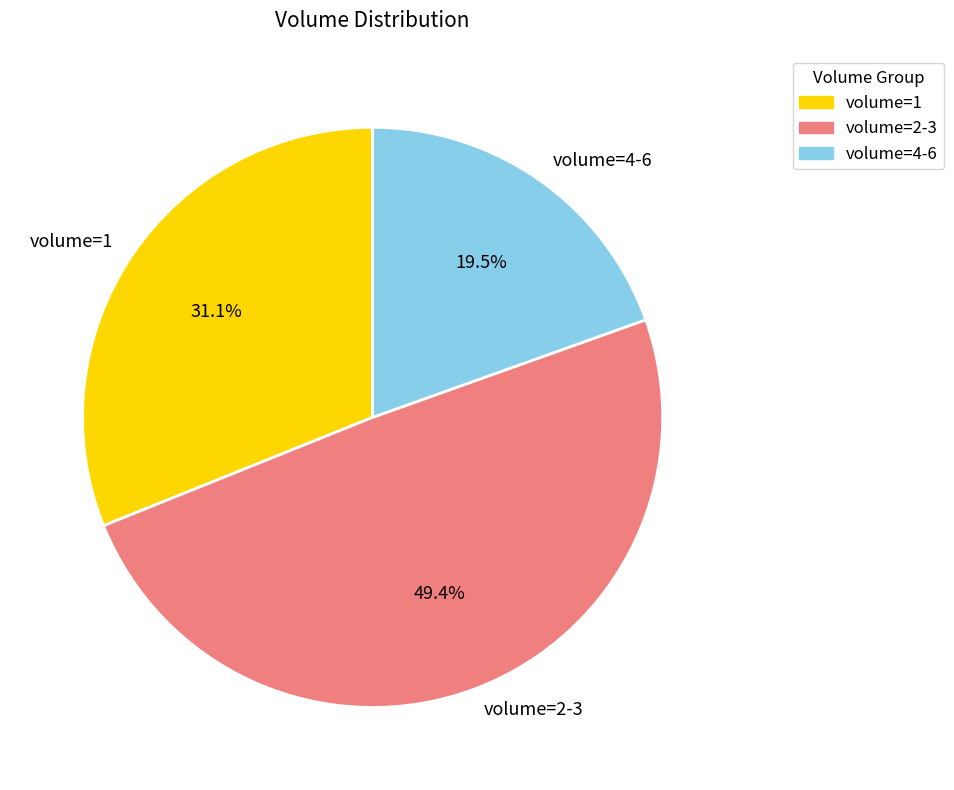

What is the smallest slice in the pie chart?

volume=4-6